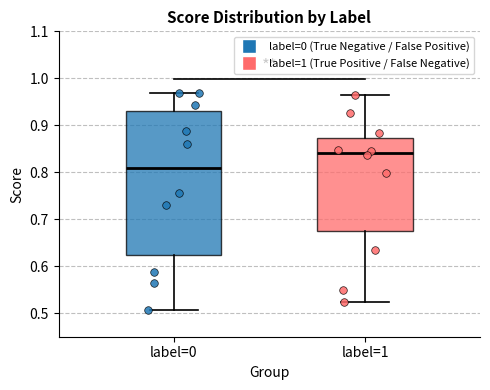

Where does the lower whisker of the box for label=0 end on the y-axis? The values are not printed on the chart, so give them approximately, as read against the axis.

0.51